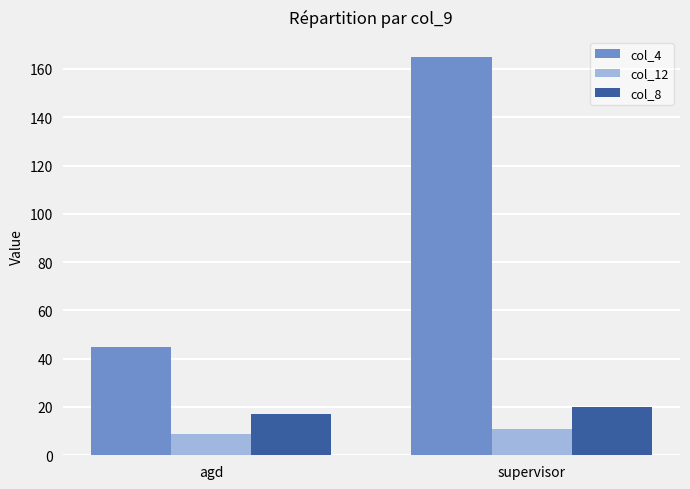

At how many categories does at least one series exceed 87?

1